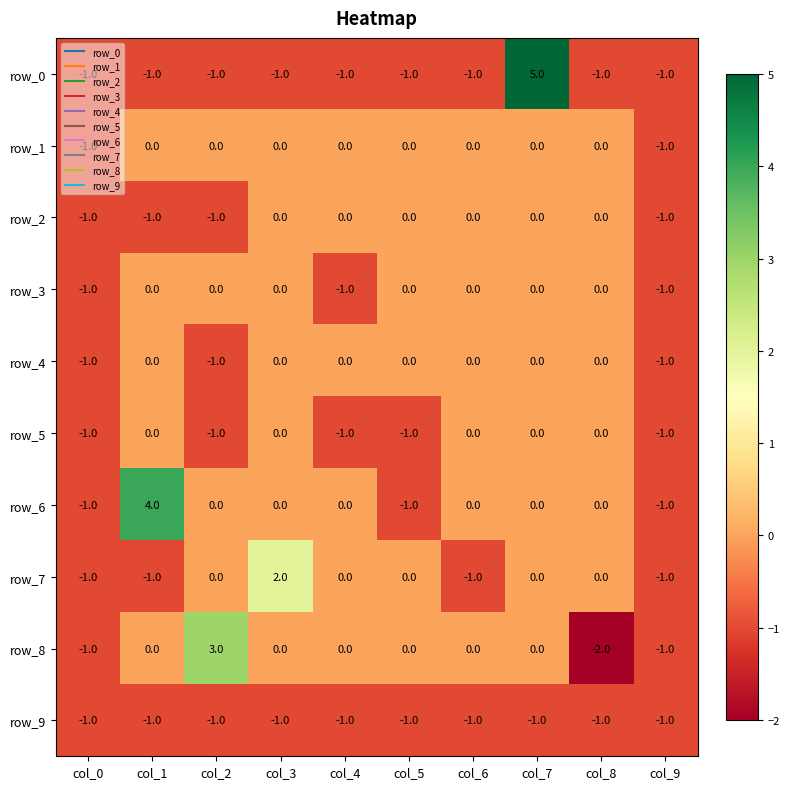

The row_8 series shows 0 at col_3. True or false?

True